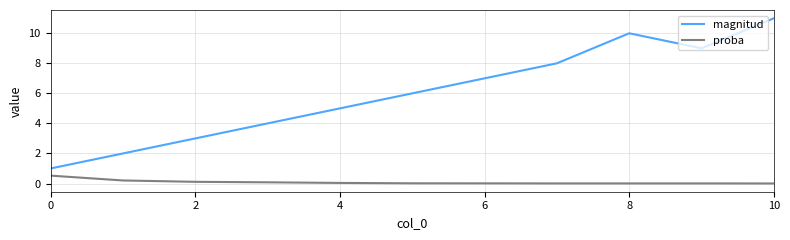

List the series in order of their overall mean, highest first.

magnitud, proba